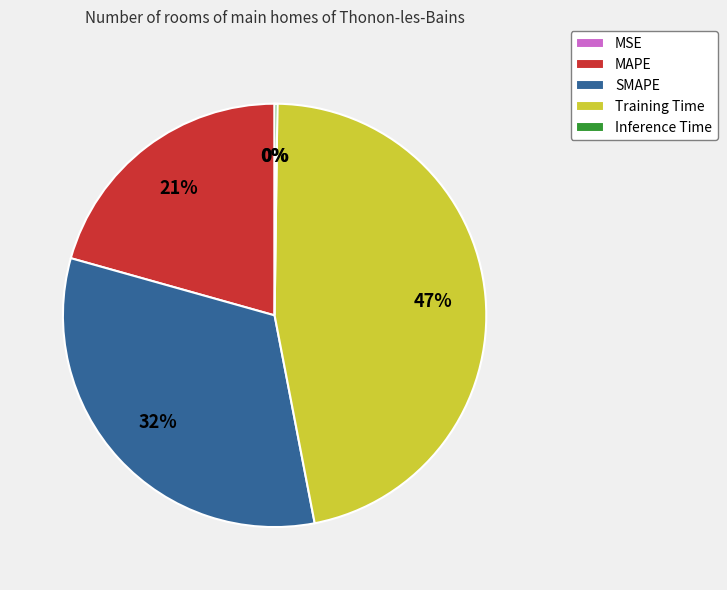

What is the largest slice in the pie chart?

Training Time